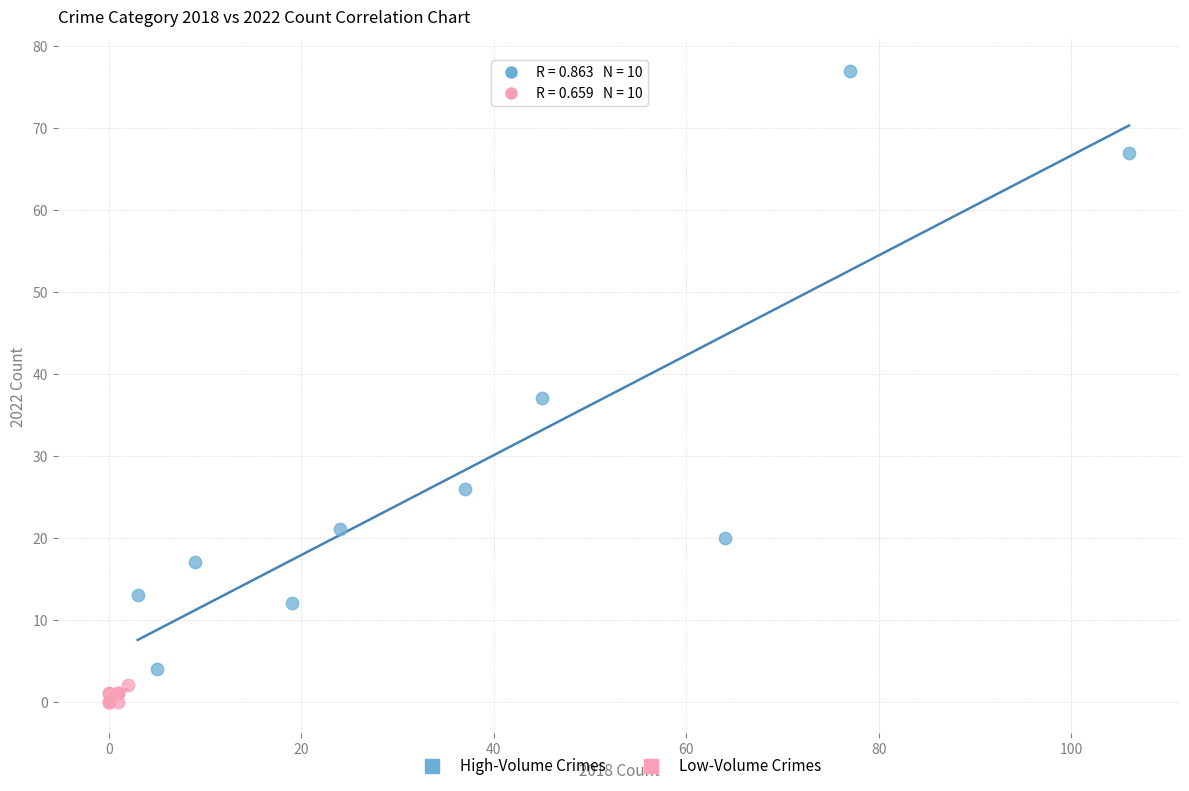

Which series contains the lowest Y value?

Low-Volume Crimes